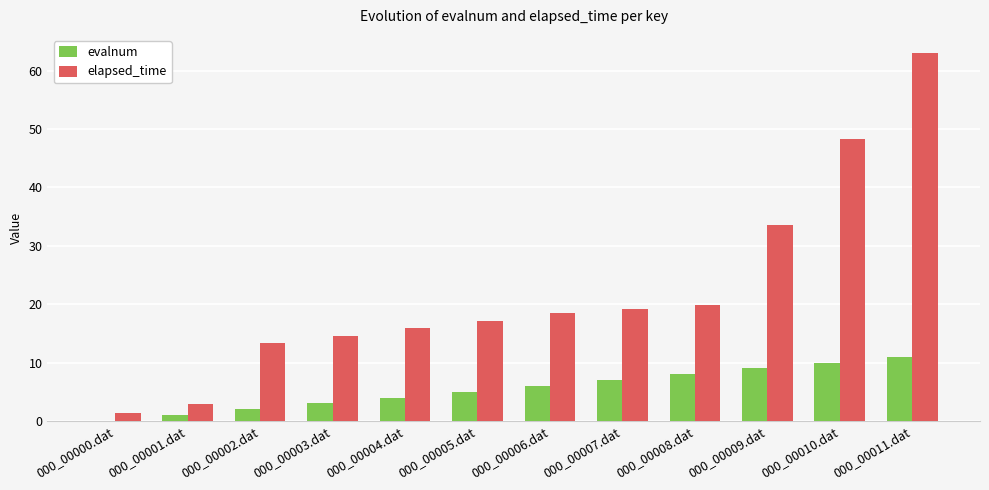

Between 000_00001.dat and 000_00008.dat, which series saw the biggest shift?

elapsed_time